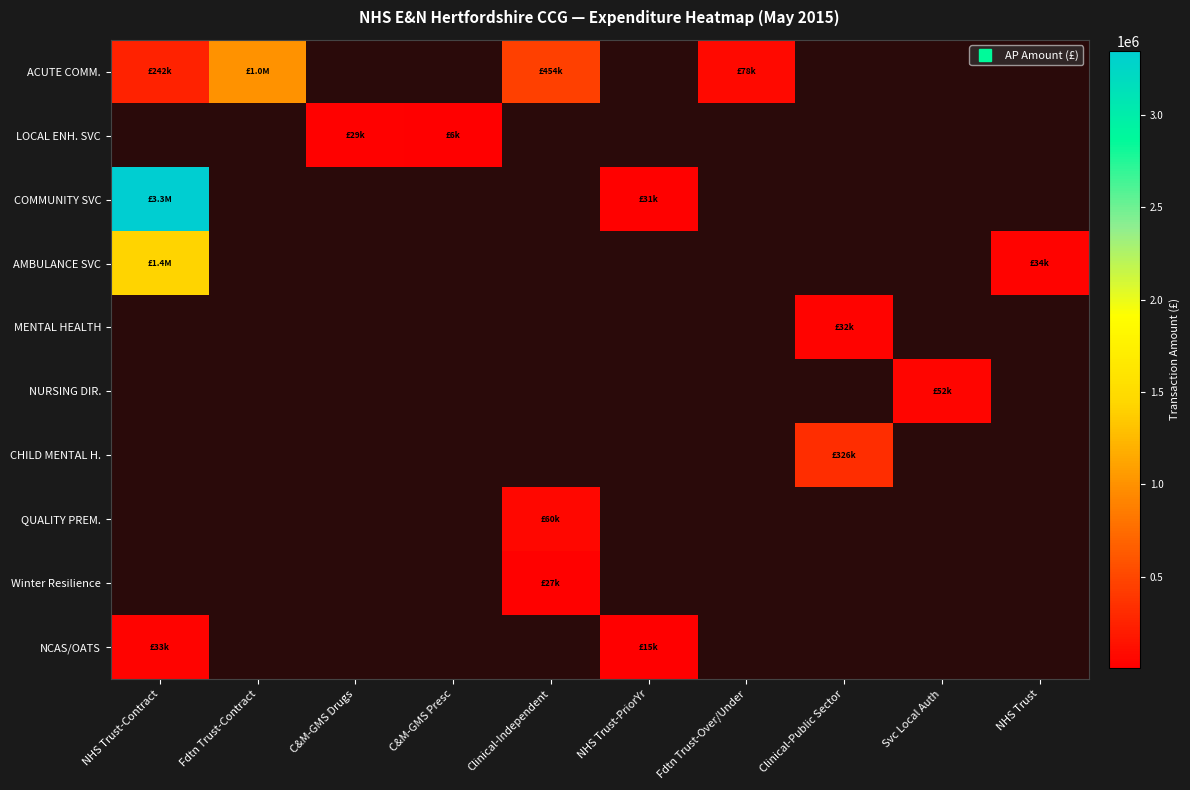

At which category does the chart reach its minimum across all series?

C&M-GMS Drugs